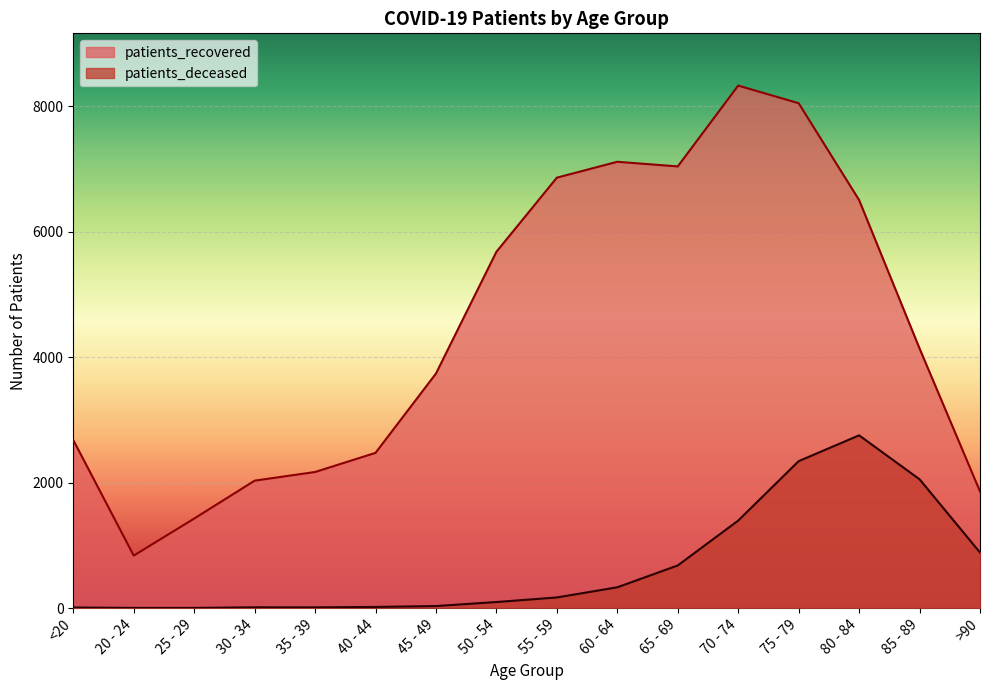

True or false: patients_deceased and patients_recovered cross at least once.

False